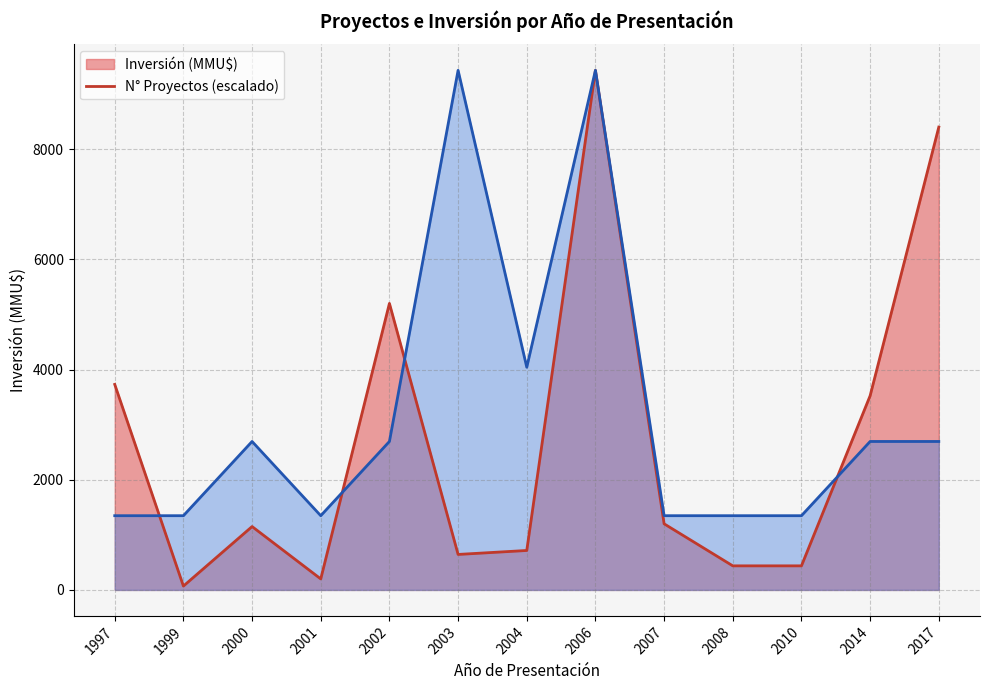

Which has a higher value, 2000 or 1997?

1997